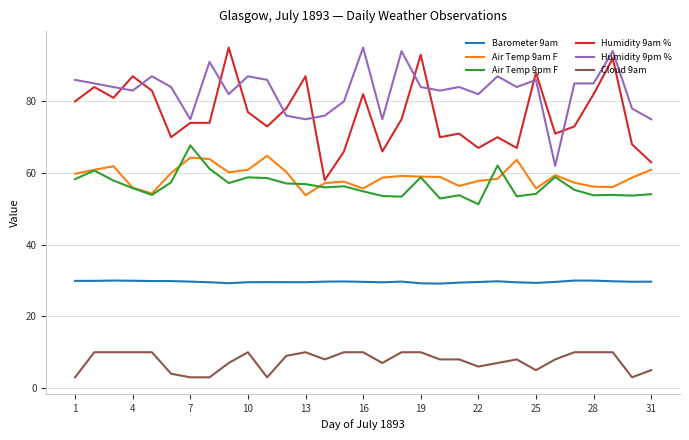

What are all the series names shown in the legend?

Barometer 9am, Air Temp 9am F, Air Temp 9pm F, Humidity 9am %, Humidity 9pm %, Cloud 9am